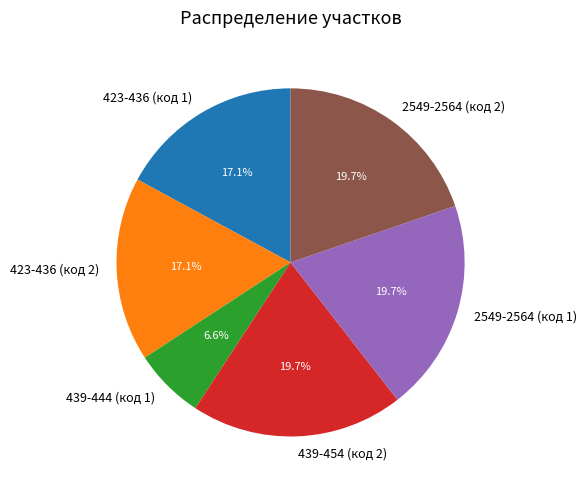

What percentage is NOT represented by 423-436 (код 1)?

82.9%